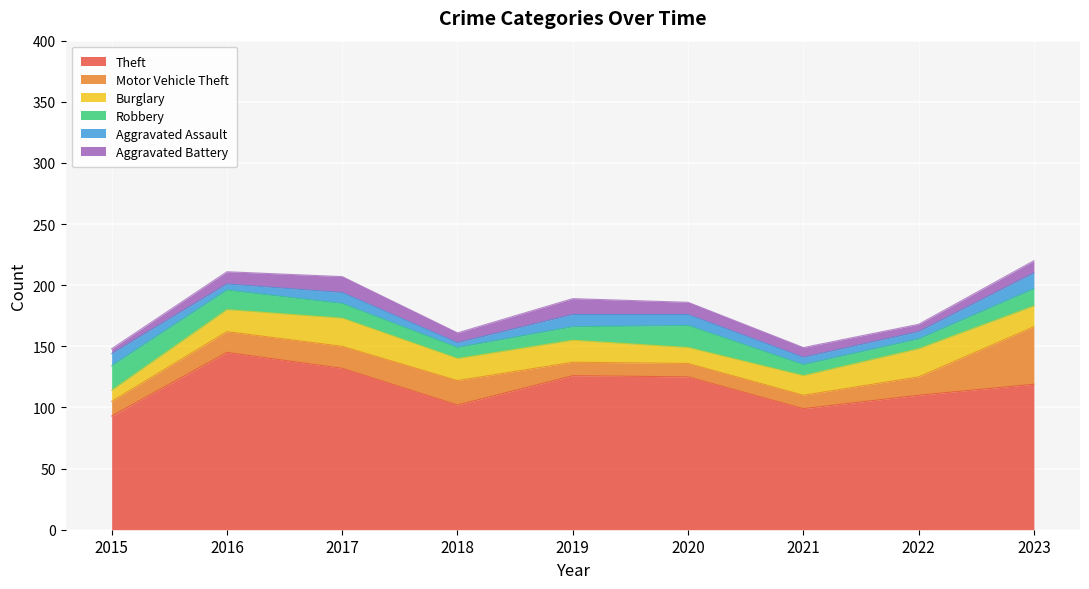

True or false: Aggravated Assault has a value of 10 at 2019.

True